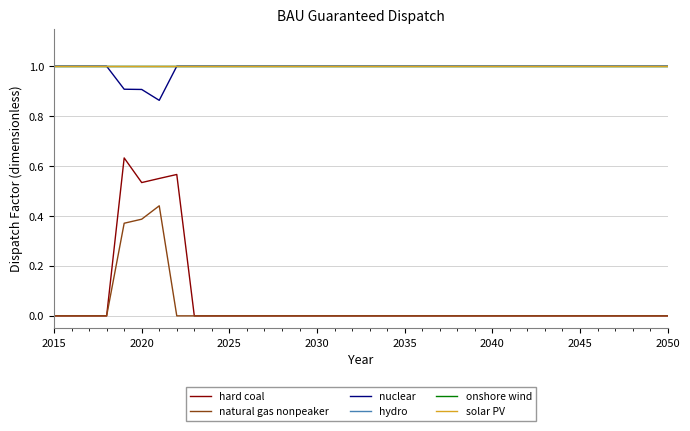

Does the chart display data point markers on the line(s)?

No